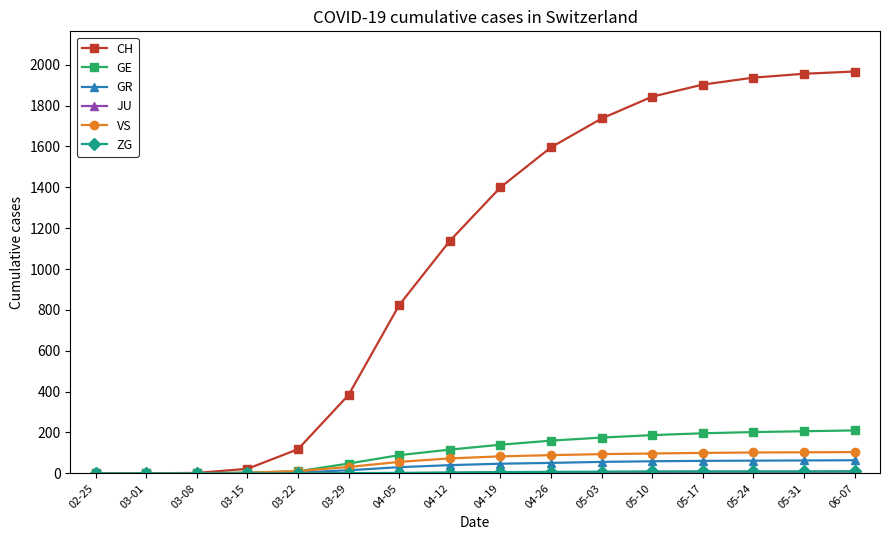

Is the value of VS at 05-17 greater than the value of GE at 03-15?

Yes